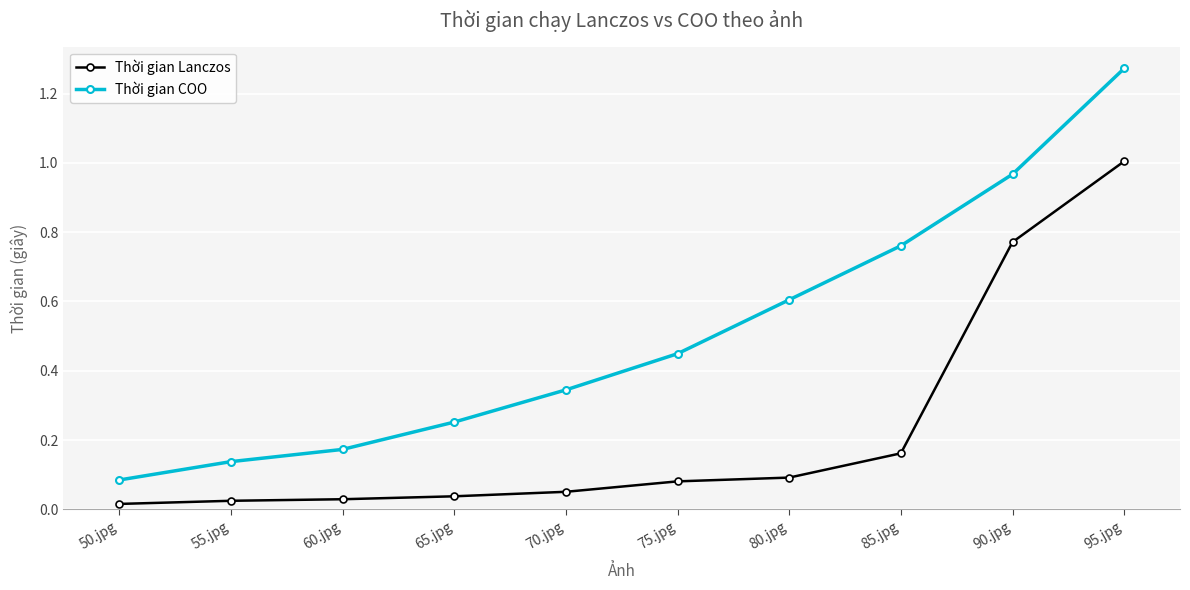

Where is Thời gian COO nearest to the value 0?

50.jpg